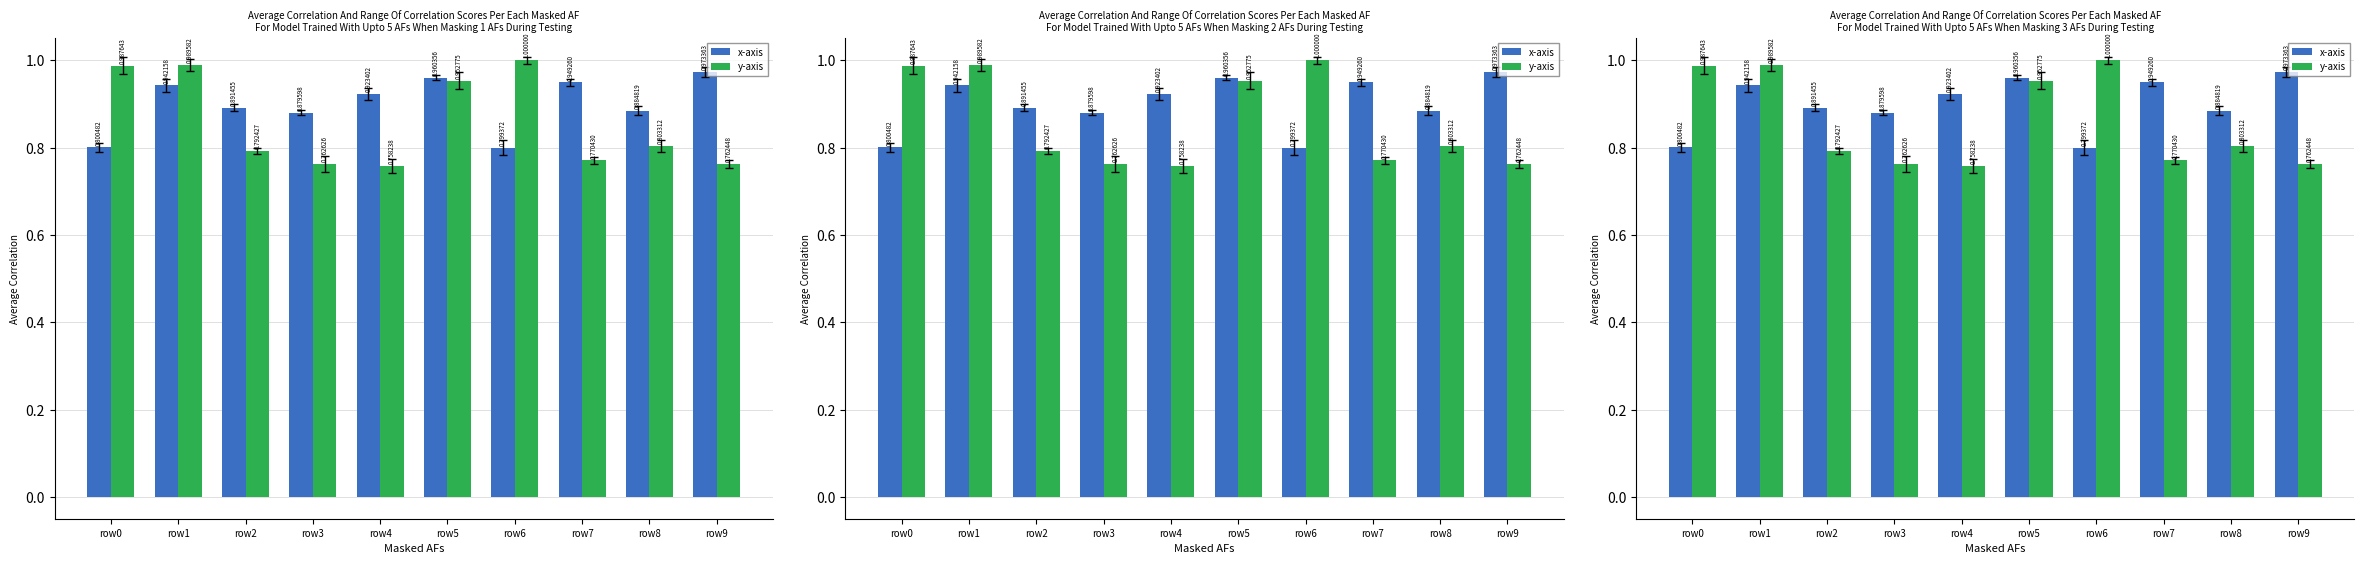

Reading left to right, list all the values displayed in this chart.

x-axis: row0=0.8	row1=0.9	row2=0.9	row3=0.9	row4=0.9	row5=1.0	row6=0.8	row7=0.9	row8=0.9	row9=1.0
y-axis: row0=1.0	row1=1.0	row2=0.8	row3=0.8	row4=0.8	row5=1.0	row6=1.0	row7=0.8	row8=0.8	row9=0.8